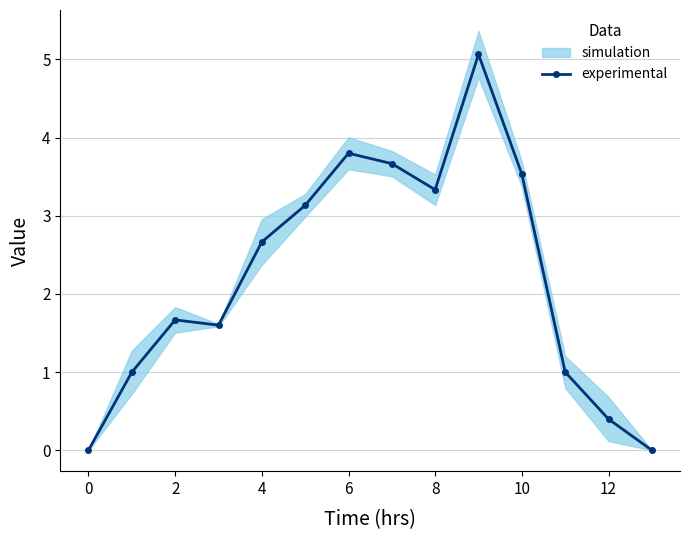

Which label corresponds to the largest value in the chart?

9